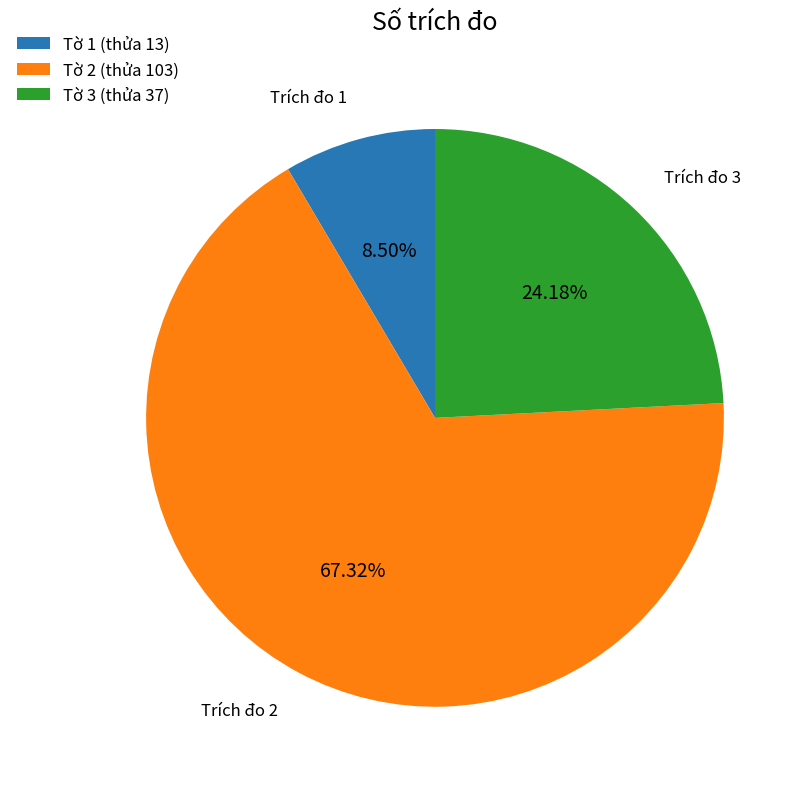

Do Tờ 2 (thửa 103) and Tờ 1 (thửa 13) together represent more than half of the pie?

Yes